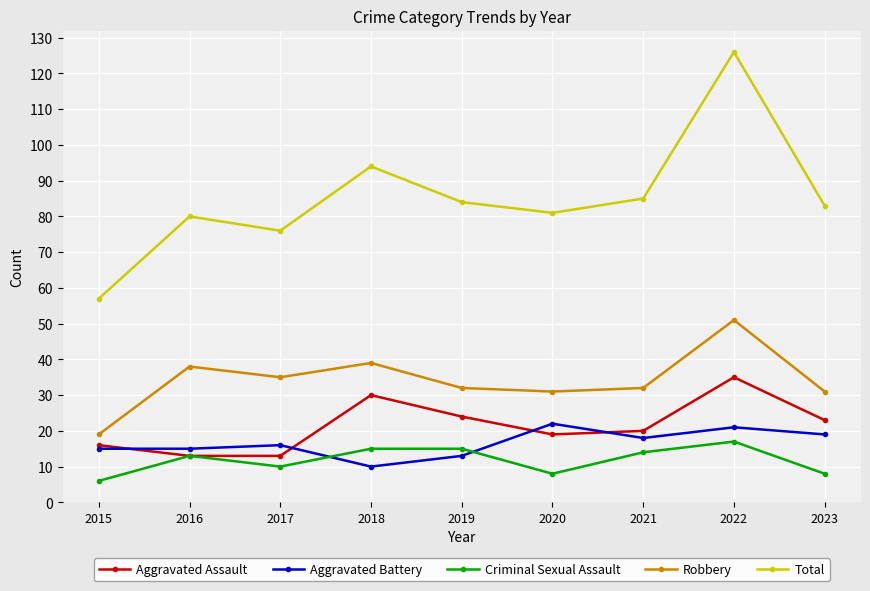

How many distinct data groups are displayed?

5